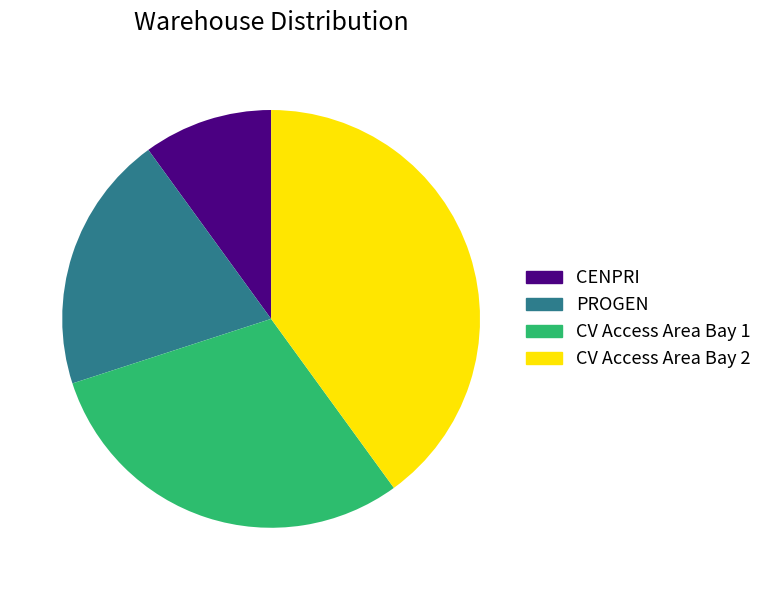

Which has a higher value, CV Access Area Bay 1 or CENPRI?

CV Access Area Bay 1